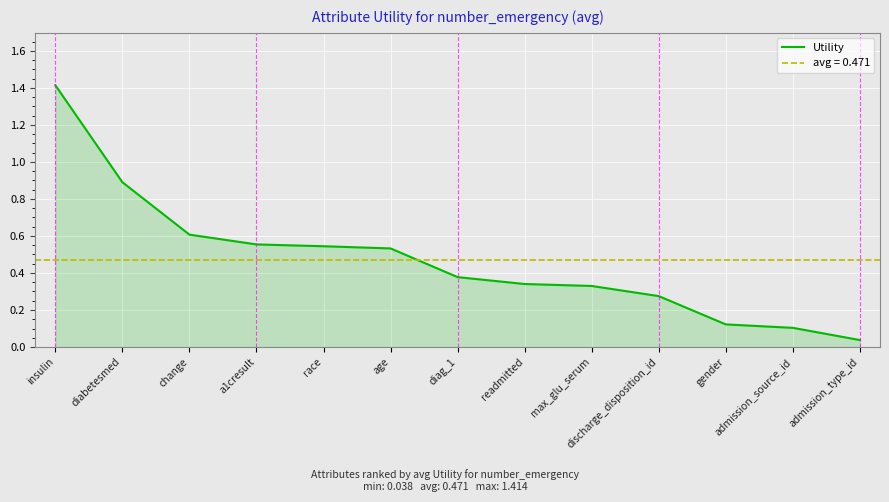

The value at change is 0.9. True or false?

False